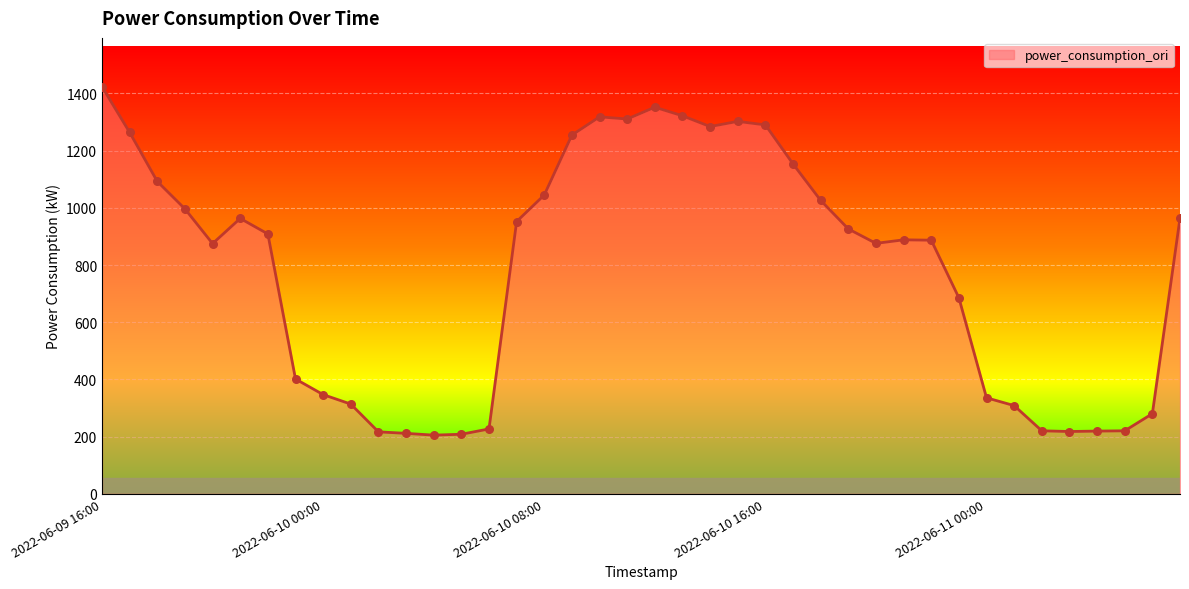

What is the maximum value shown in the chart?

1423.5